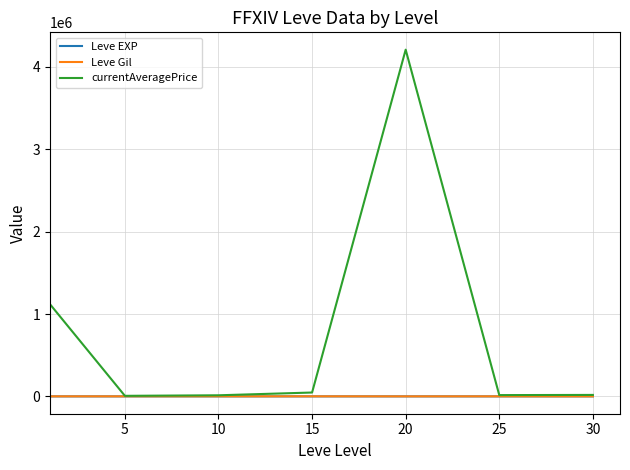

Which series has the largest total across all categories?

currentAveragePrice